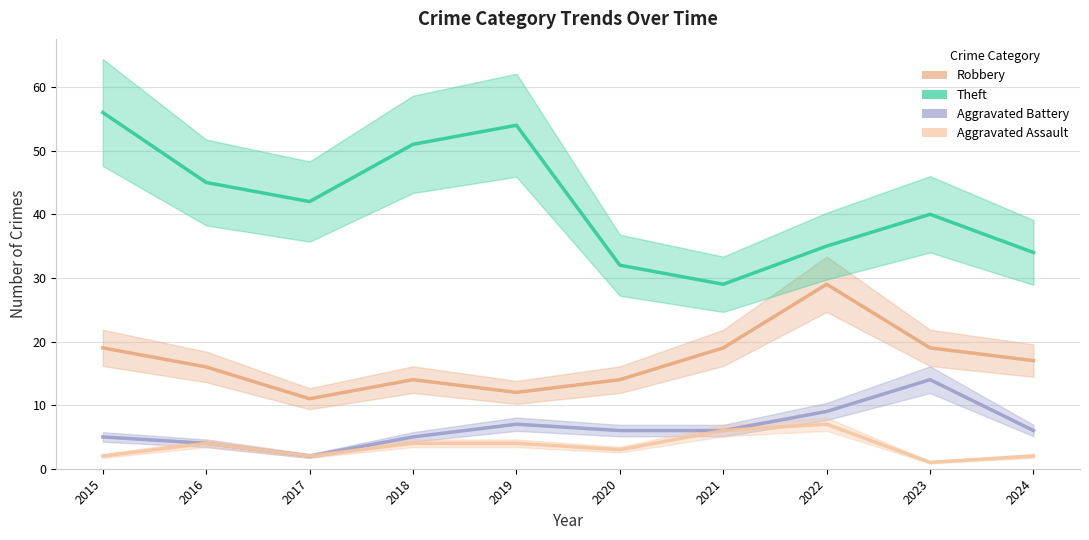

Which category has the highest value across all series?

2015